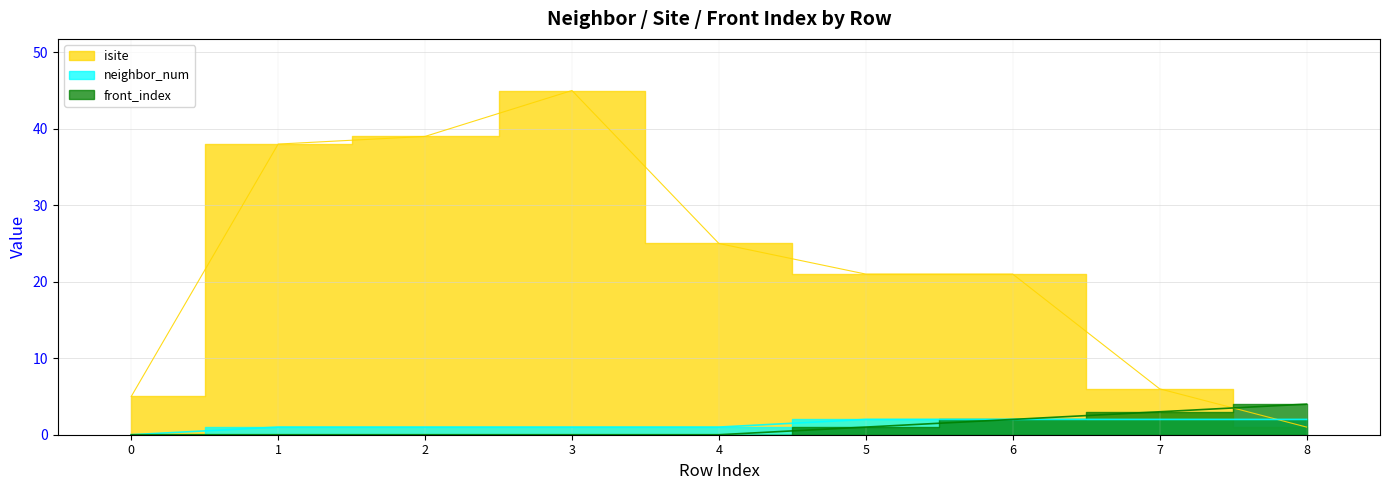

What is the difference between the neighbor_num values at 4 and 6?

1